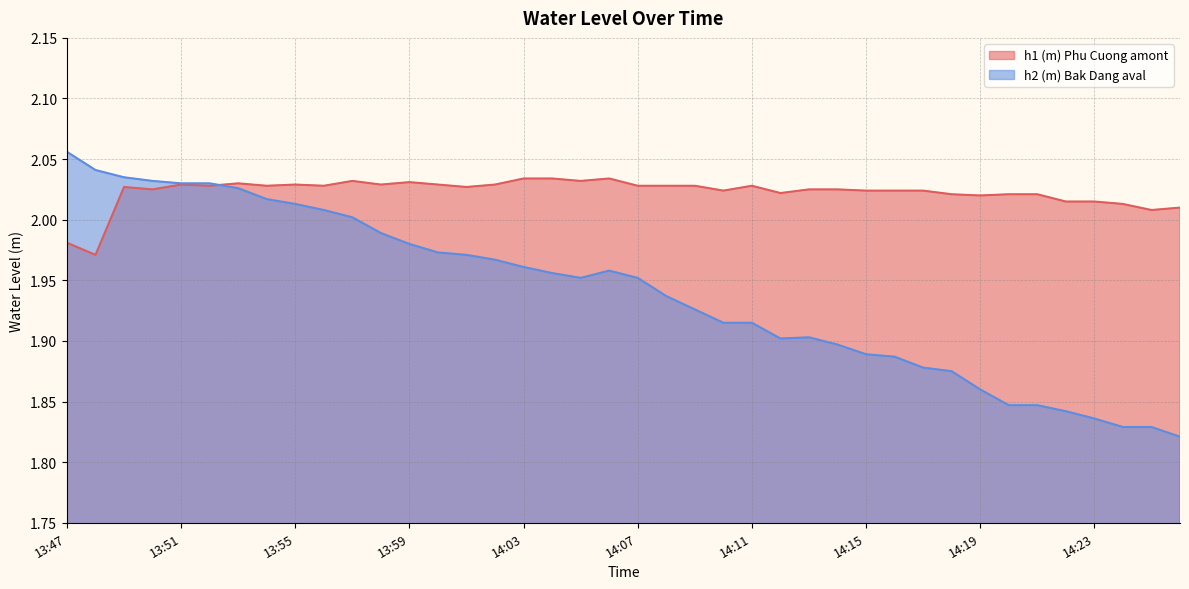

How many lines are shown in the chart?

2